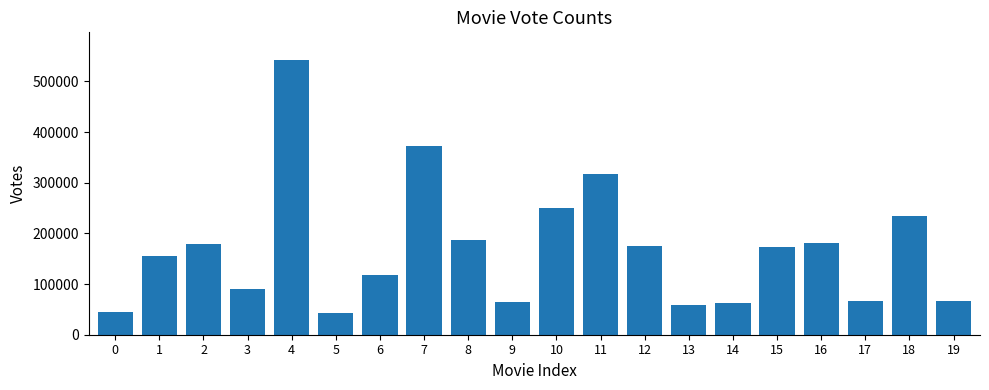

What is the ratio of the value at 2 to the value at 16?

1.0